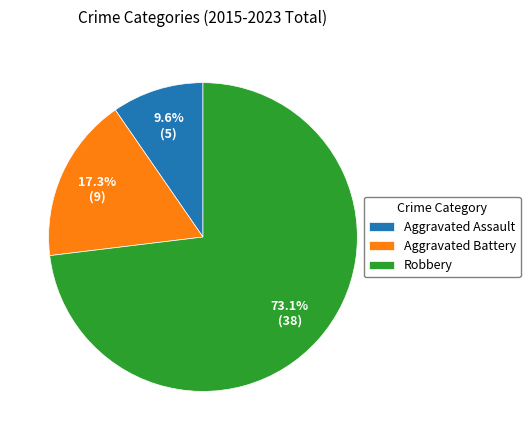

Count the number of slices in the pie.

3